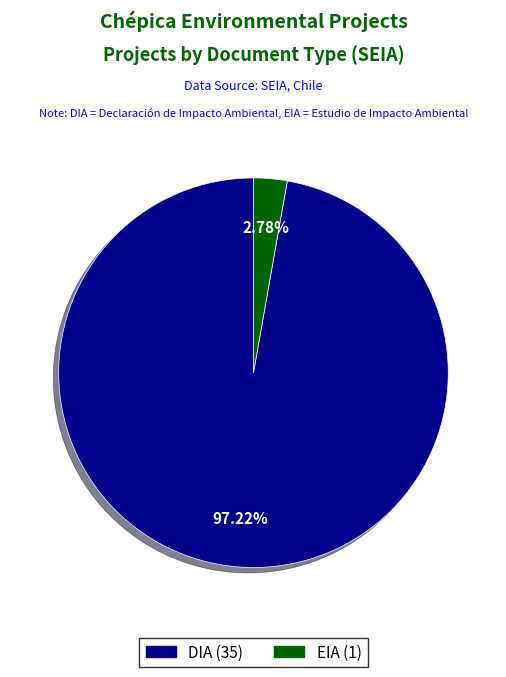

Is DIA the majority of the pie?

Yes